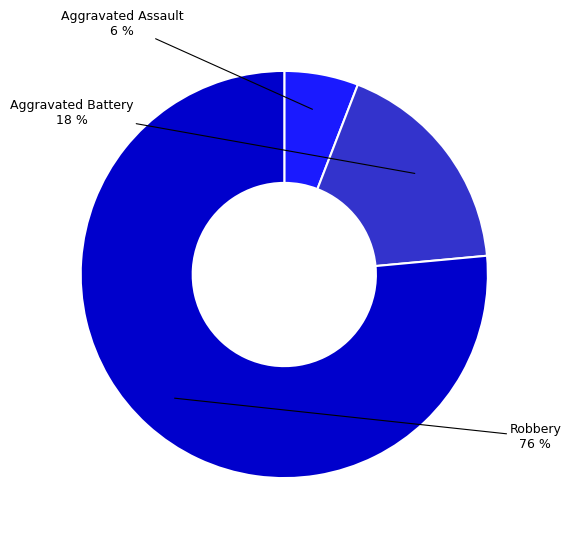

Approximately how many times larger is the value at Aggravated Assault compared to Aggravated Battery?

0.3